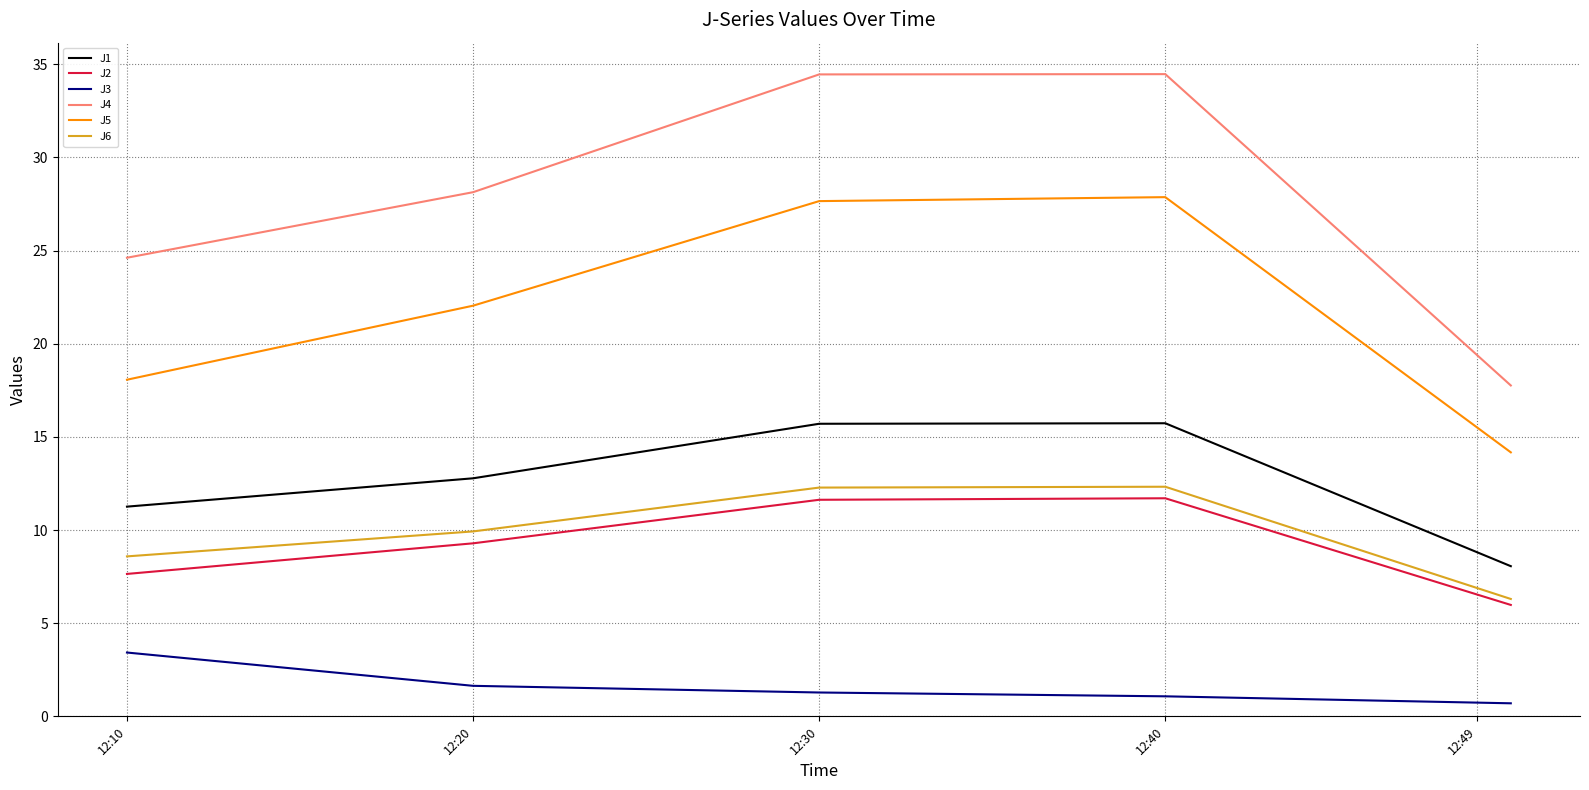

Which series has the largest range (max minus min)?

J4